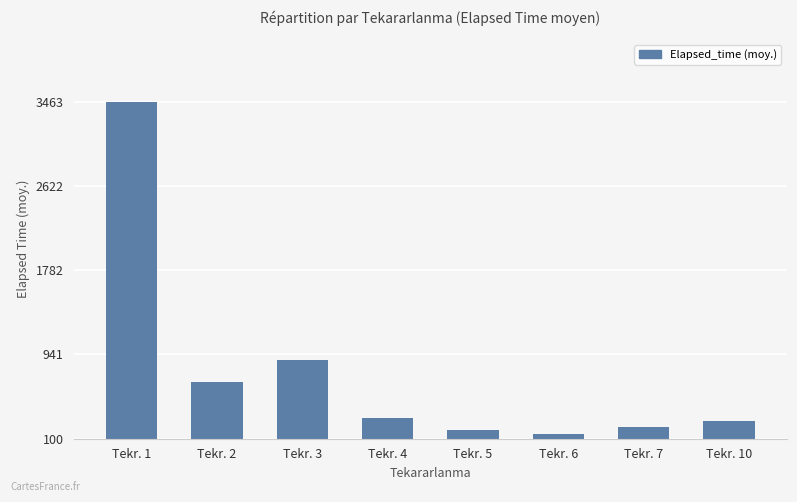

Read the value at Tekr. 3.

886